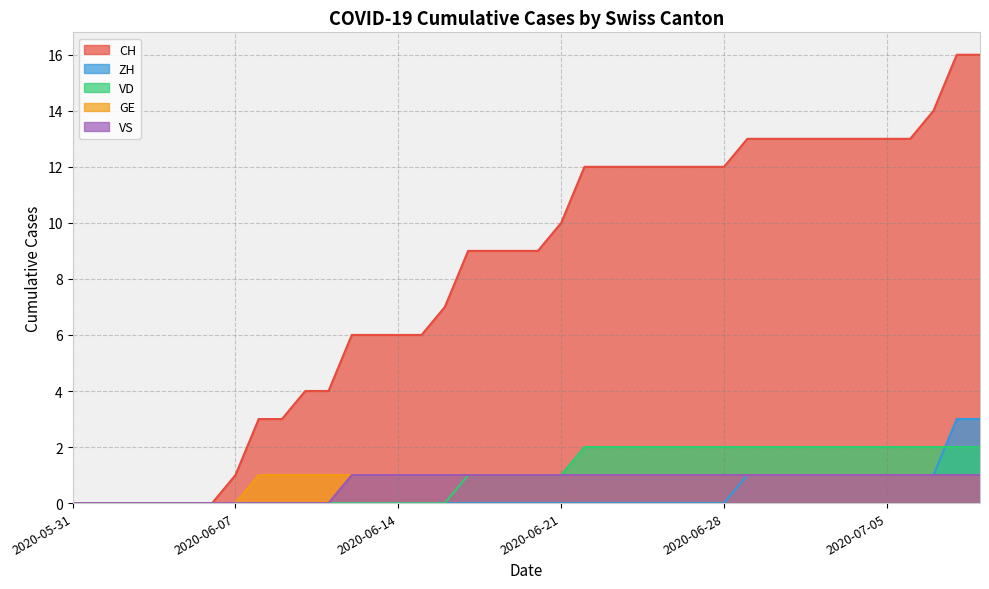

True or false: GE and ZH intersect in this chart.

False